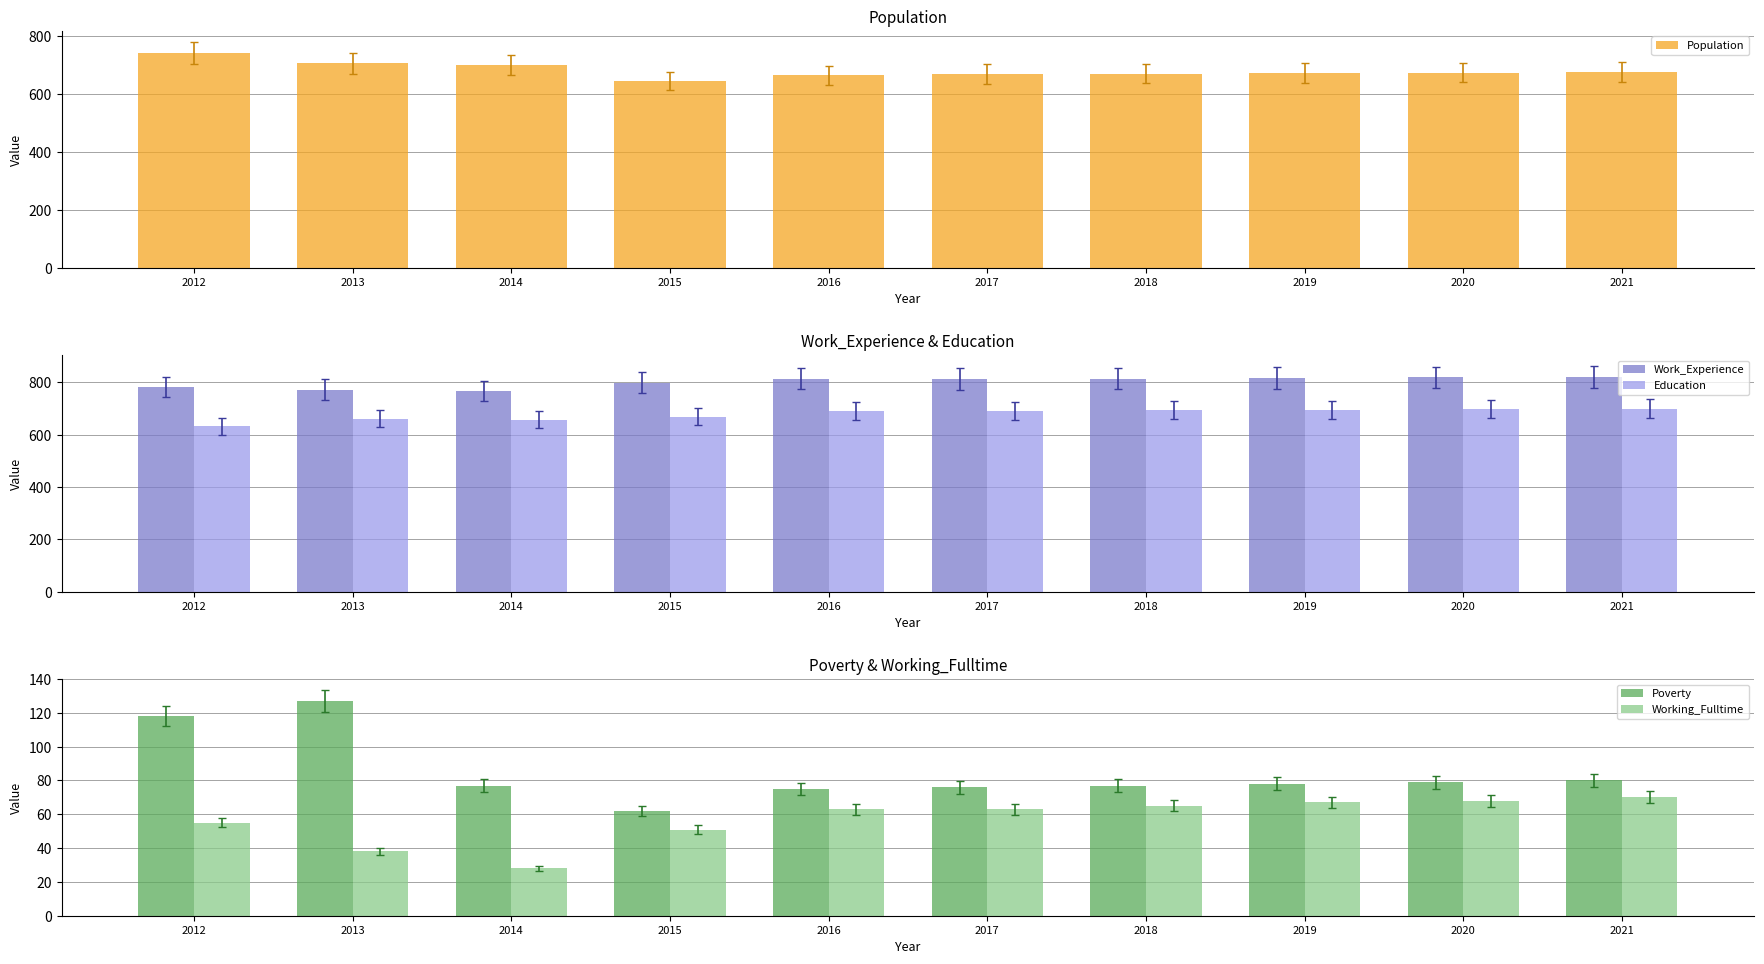

At which category is the sum across all series the highest?

2021